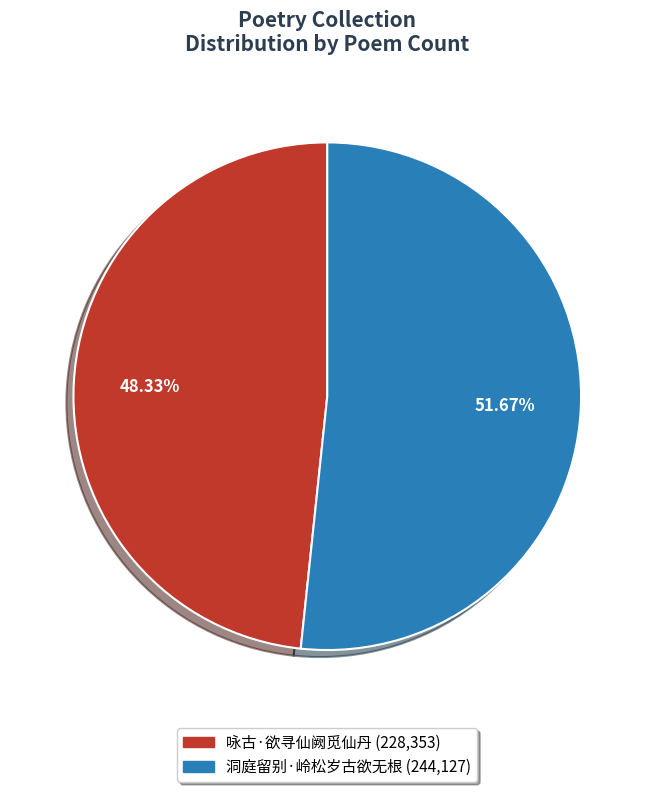

Which slice represents more than half of the pie?

洞庭留别·岭松岁古欲无根